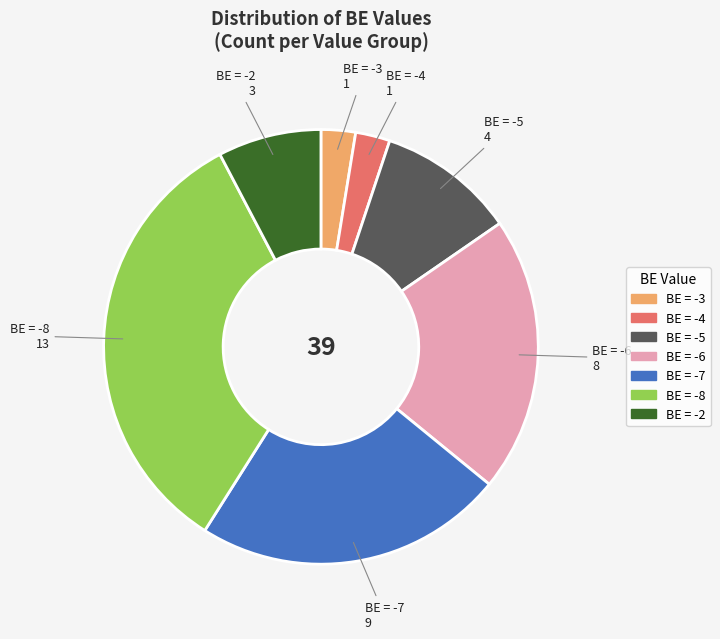

Is there any slice that represents more than half of the pie?

No